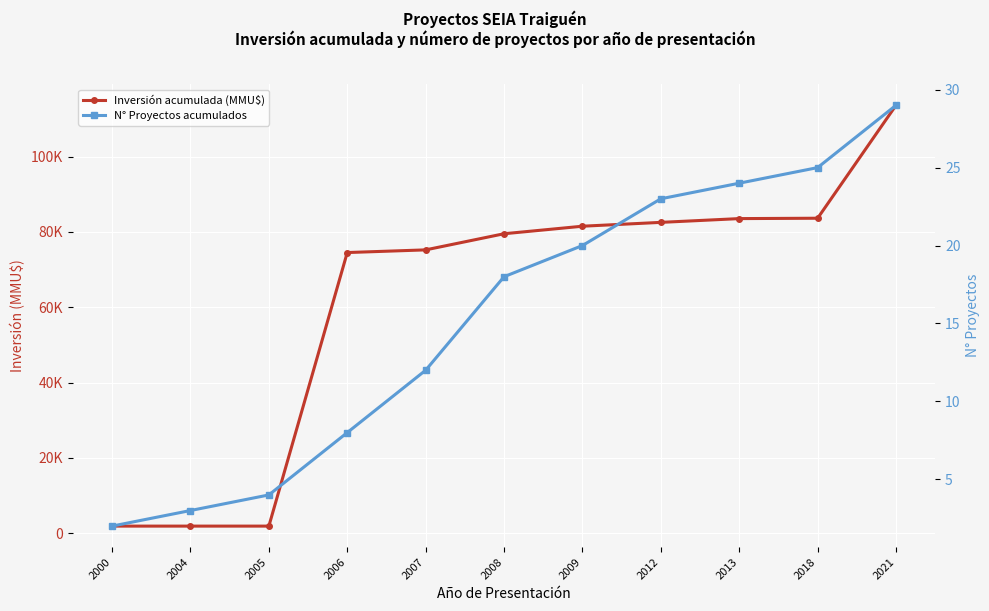

At which label is Inversión acumulada (MMU$) closest to 57767?

2006